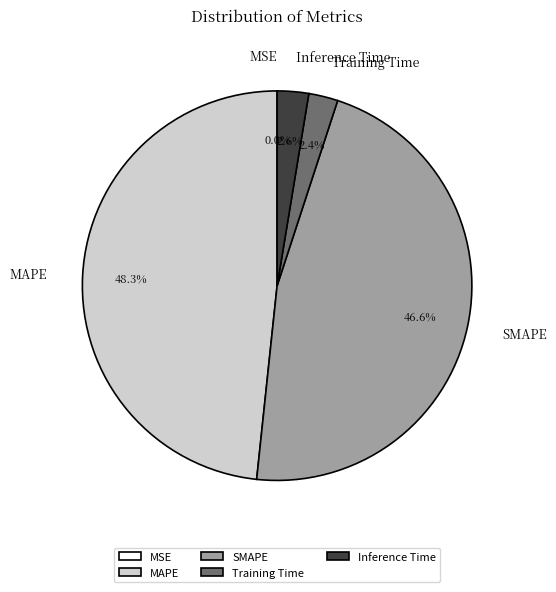

Is MAPE the majority of the pie?

No